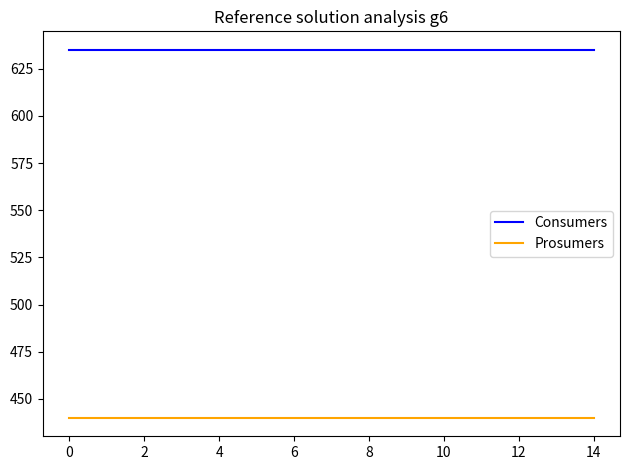

List the series in order of their overall mean, highest first.

Consumers, Prosumers